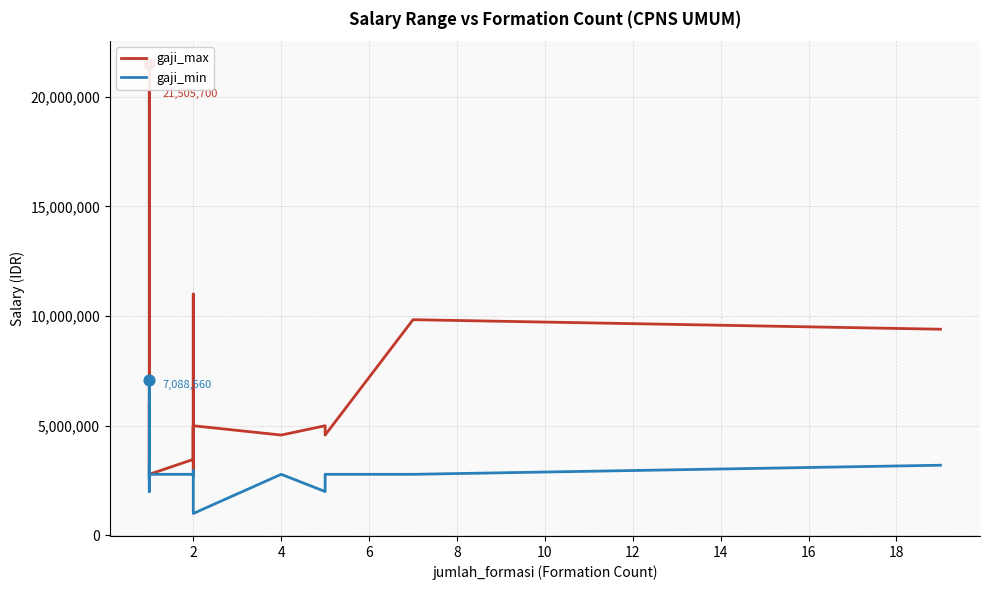

What are all the series names shown in the legend?

gaji_max, gaji_min